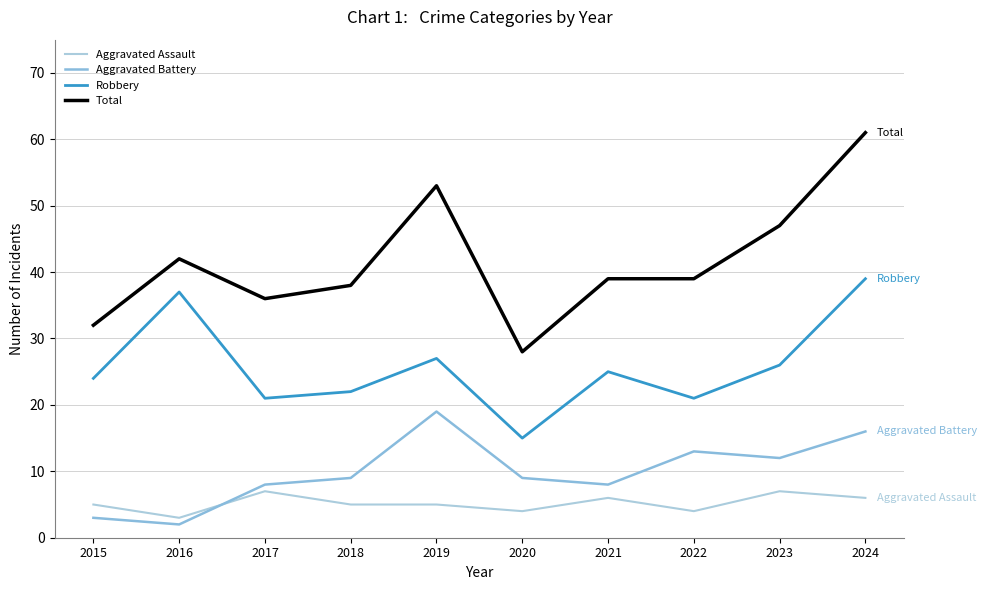

True or false: Robbery and Aggravated Battery cross at least once.

False